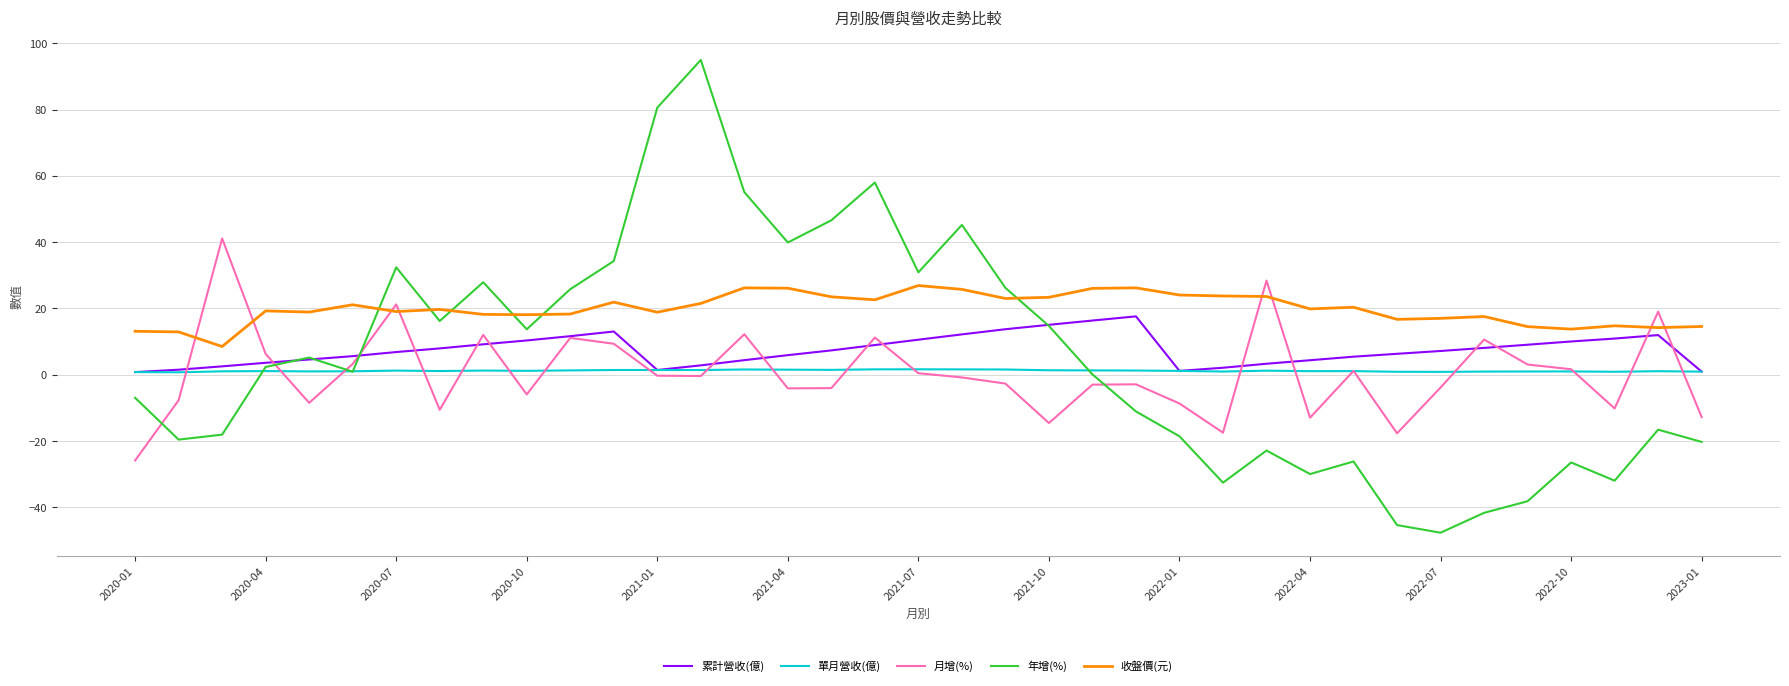

Rank the series by their maximum value, from lowest to highest.

單月營收(億), 累計營收(億), 收盤價(元), 月增(%), 年增(%)